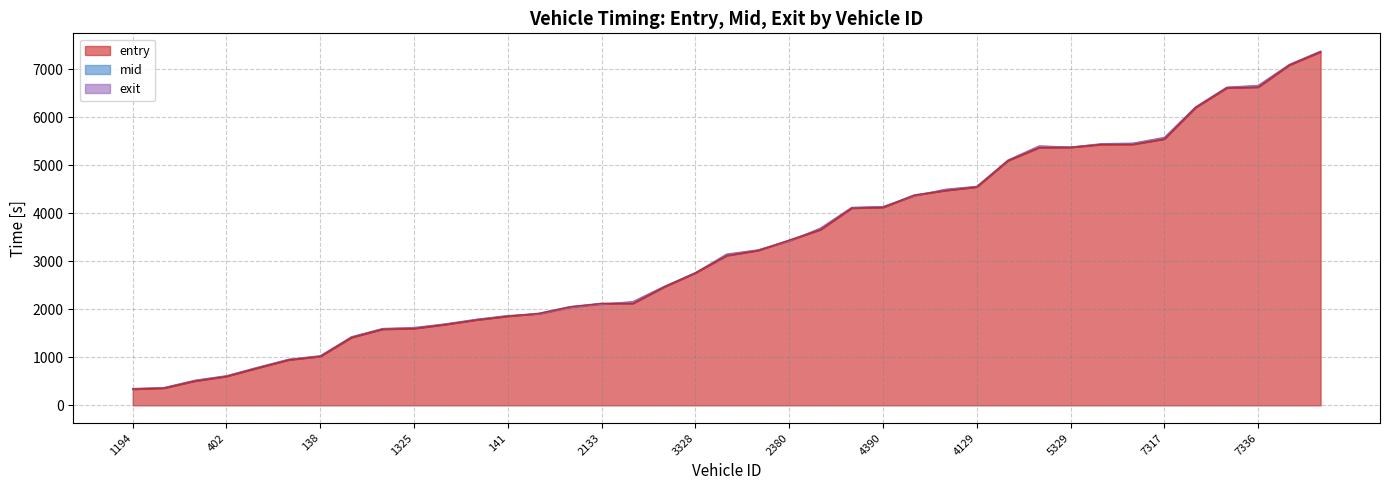

True or false: mid has a value of 2130.2 at 2404.

True